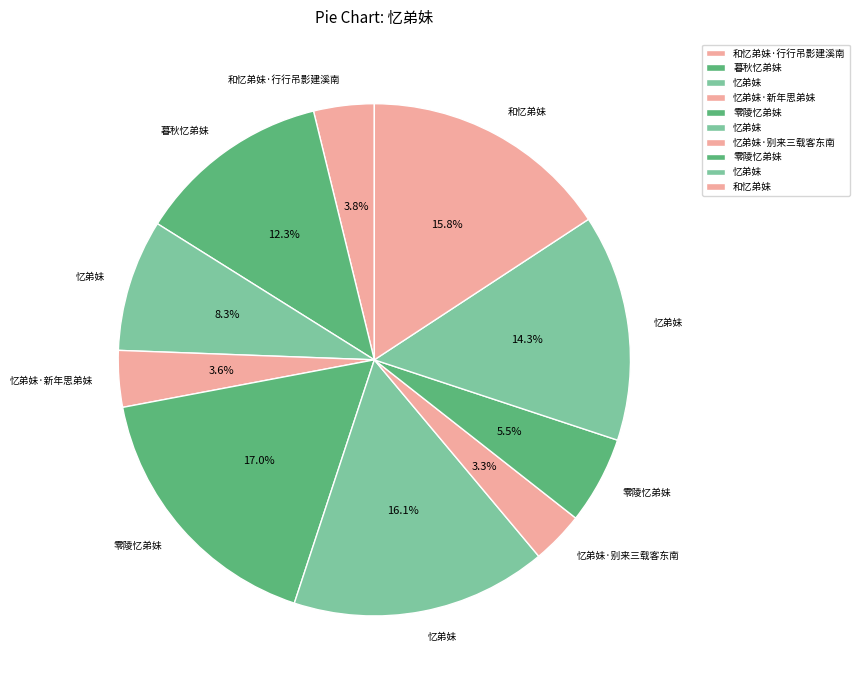

How many segments does this pie chart have?

10